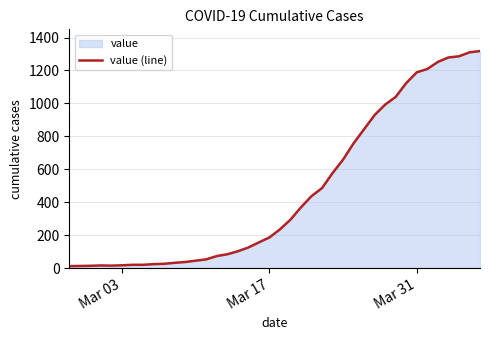

What is the maximum value shown in the chart?

1318